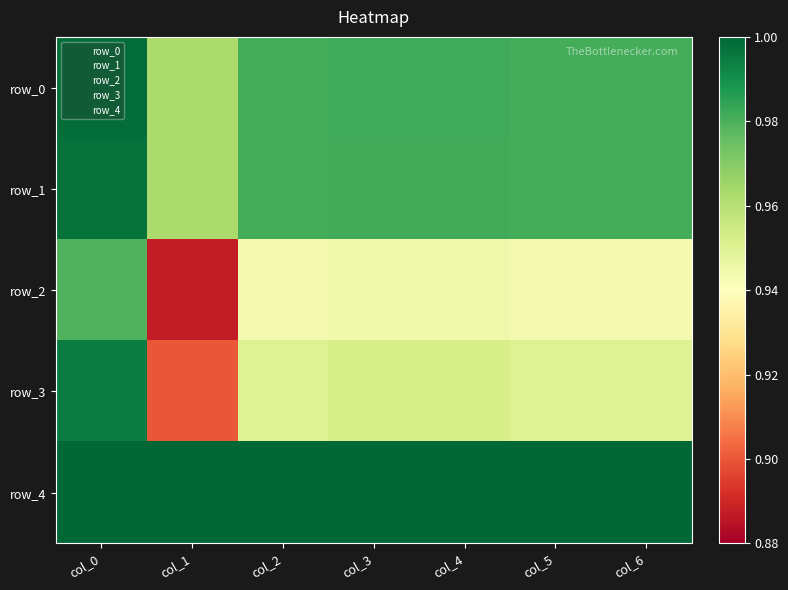

Which label corresponds to the smallest value in the chart?

col_1